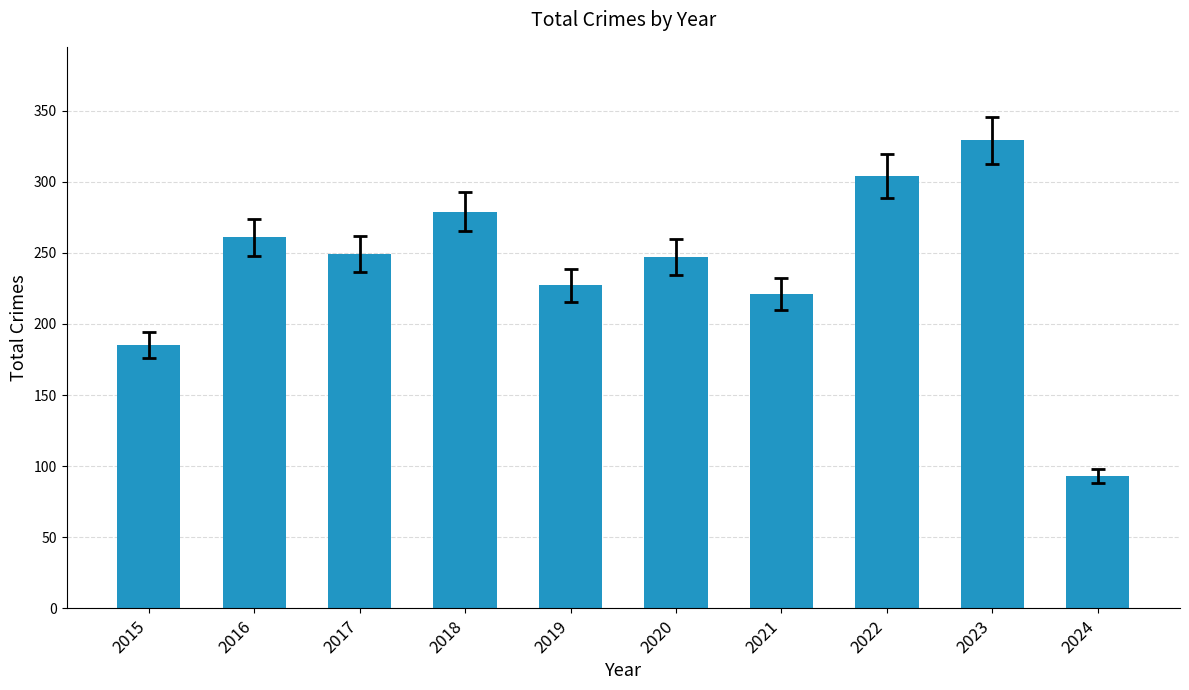

Which has a higher value, 2022 or 2024?

2022